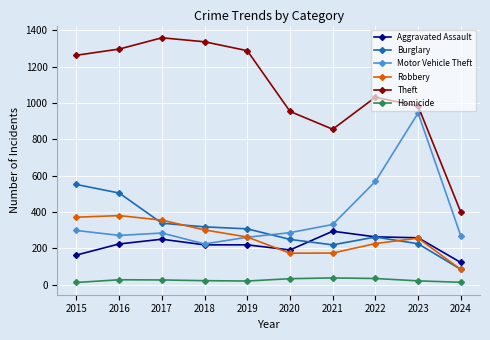

In Theft, how many points are lower than both neighbors (excluding endpoints)?

1